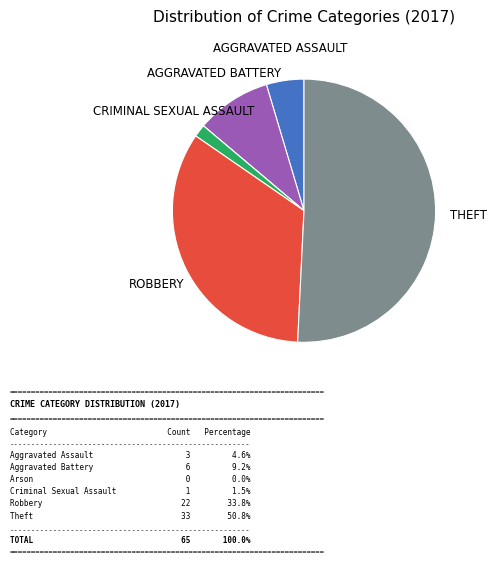

Is there a majority slice in this chart?

Yes